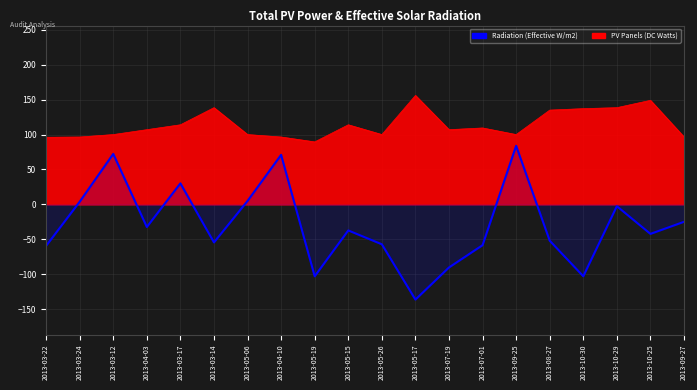

At which category does the data reach its first local peak?

2013-03-12